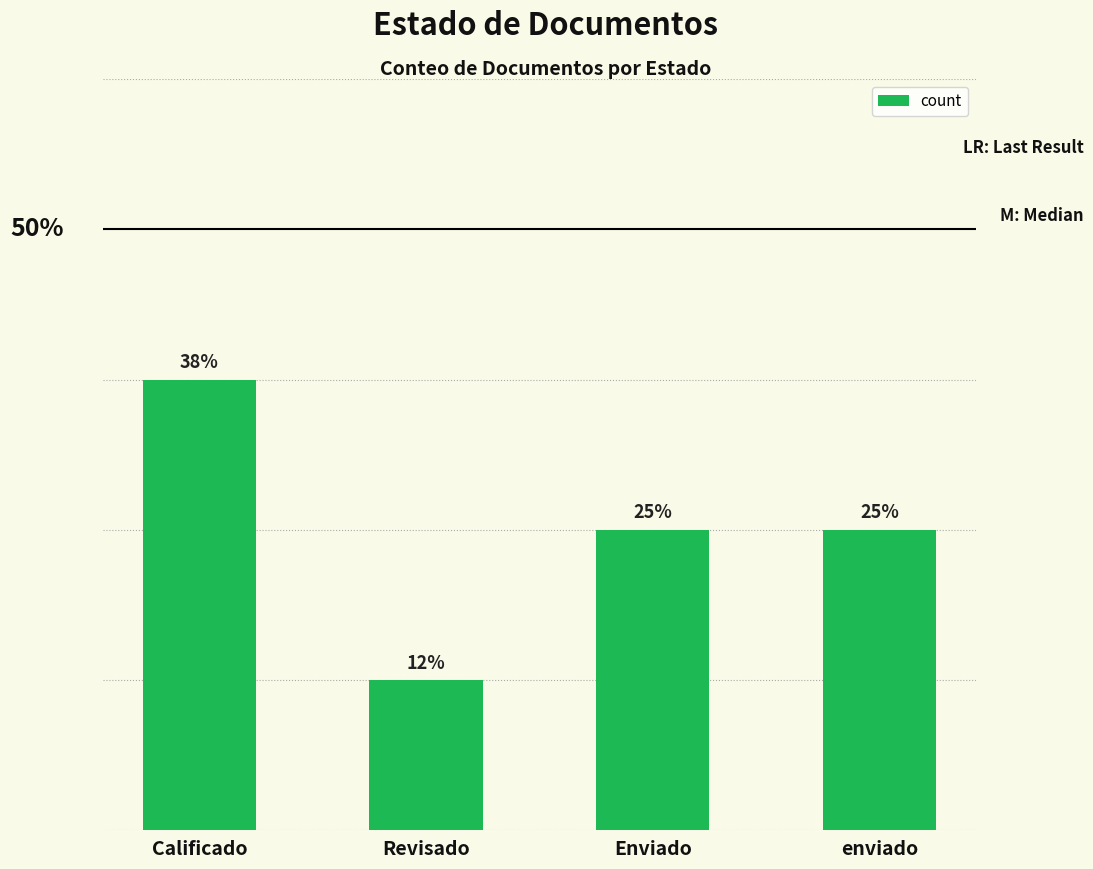

Are the bars horizontal?

No